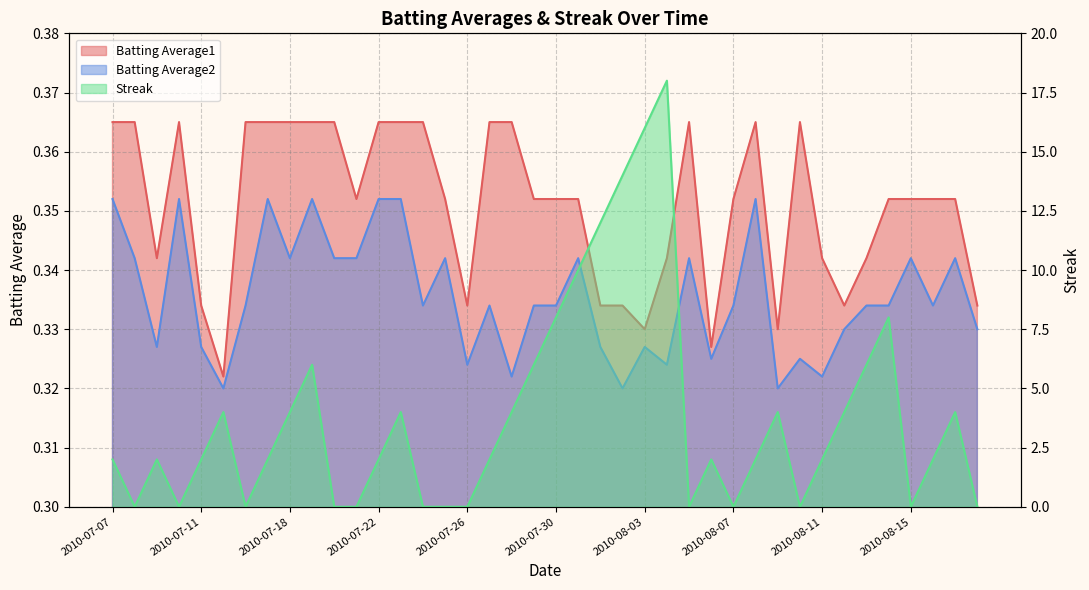

The Batting Average1 series shows 0.4 at 2010-07-08. True or false?

True